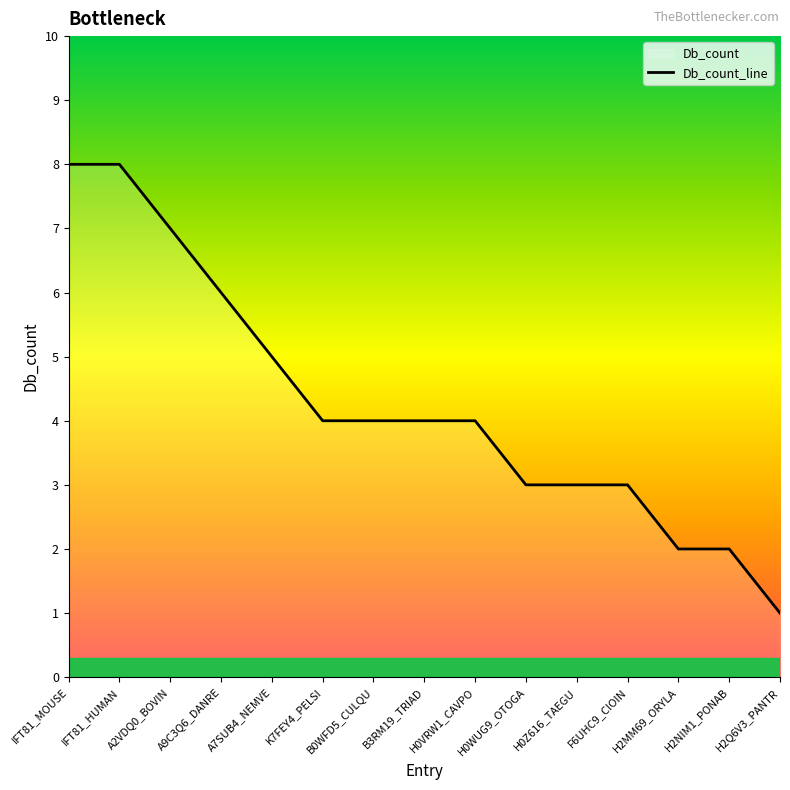

How many data points are above 4?

5